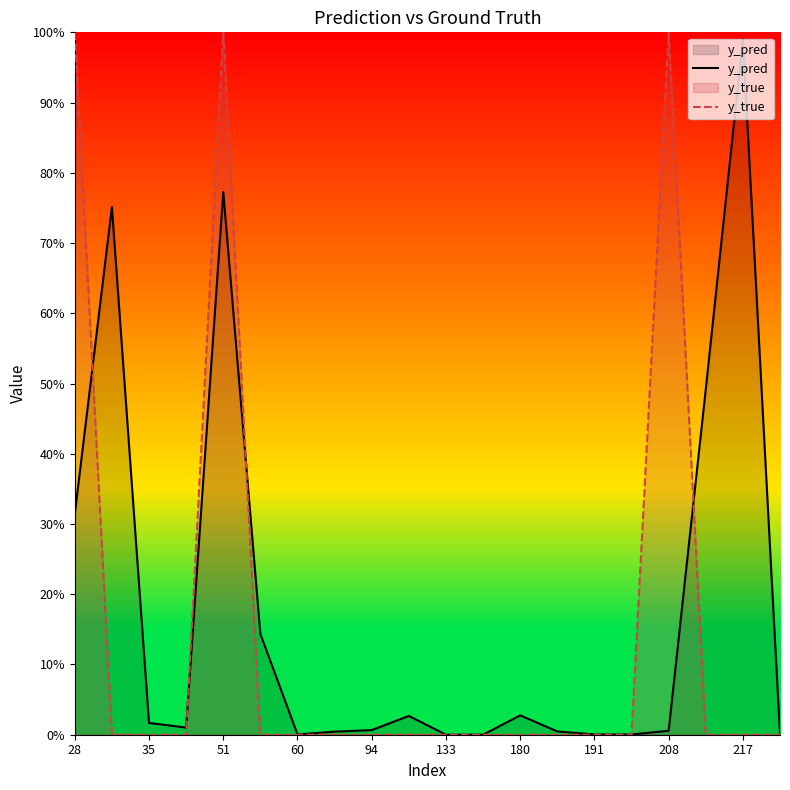

Between 191 and 208, which series saw the biggest shift?

y_true